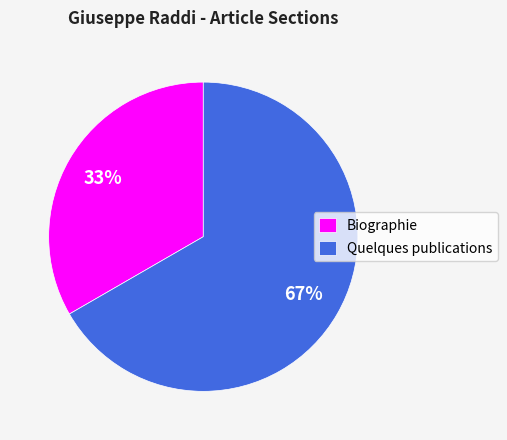

What percentage is the Biographie slice, to the nearest percent?

33%